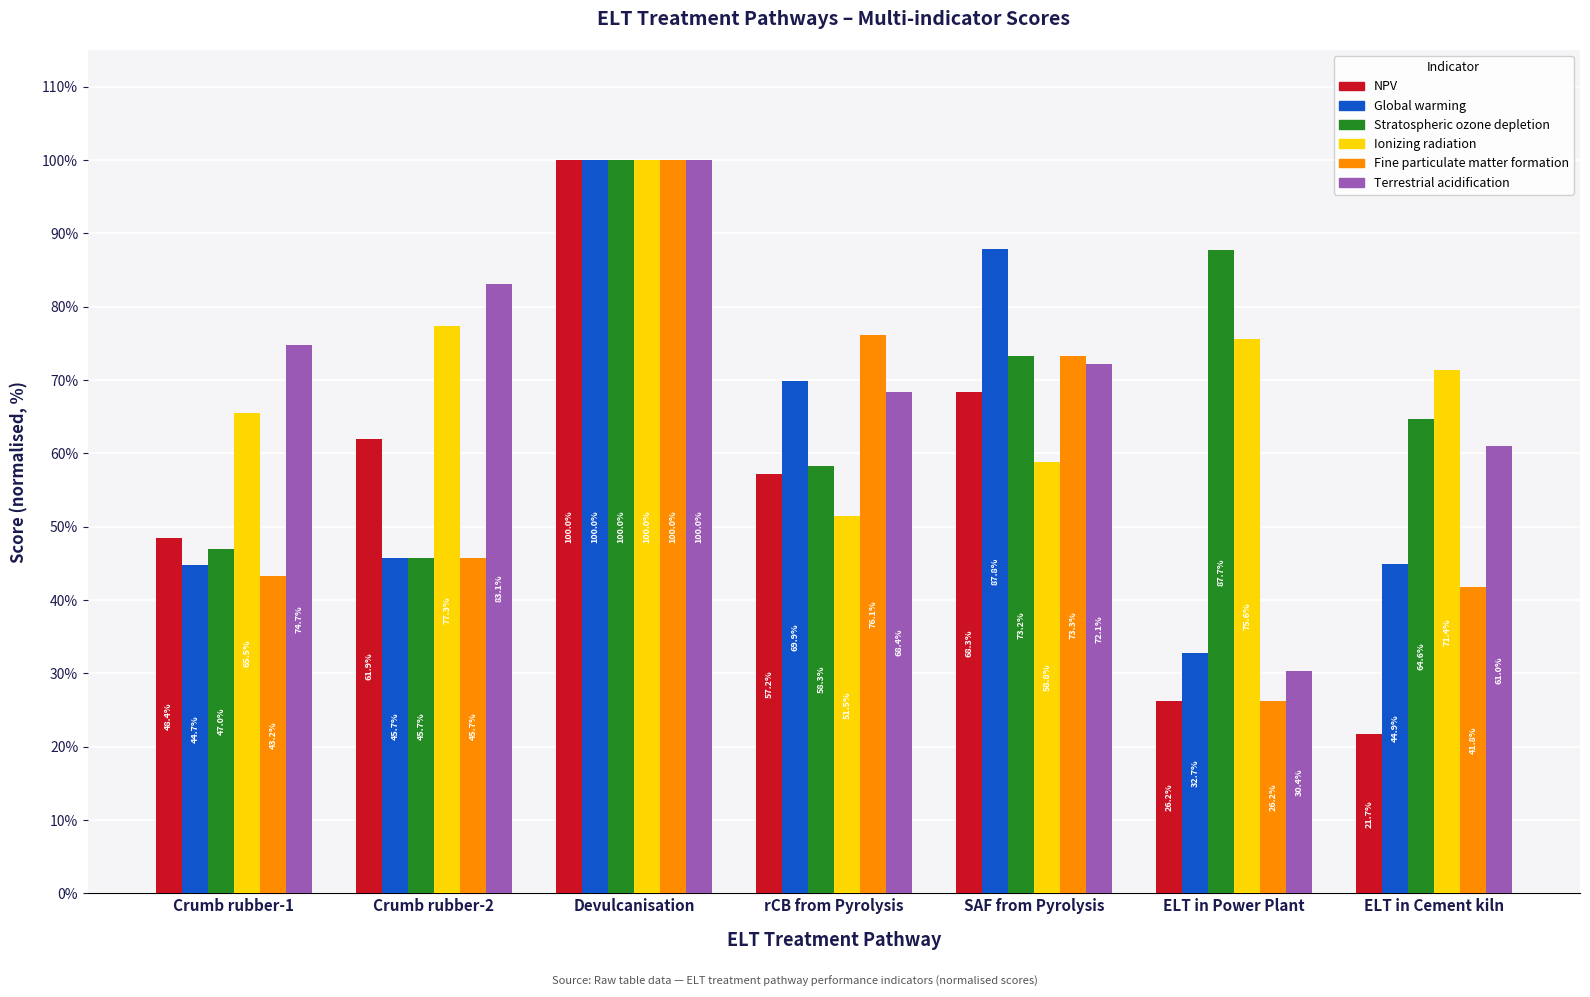

What is the value of the Global warming bar at the 1st from the left?

44.7